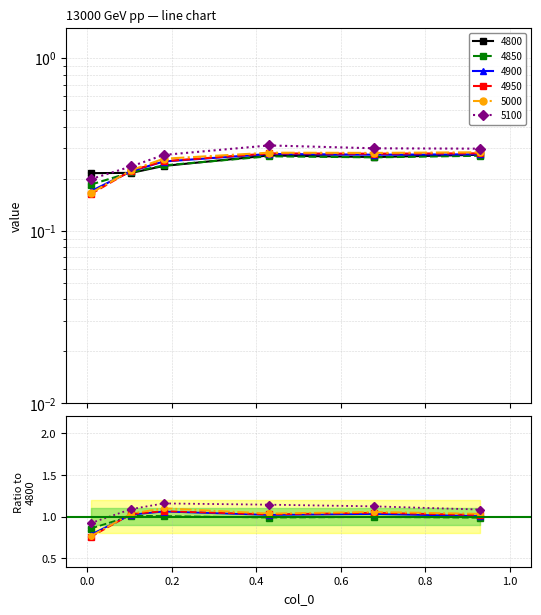

What is the total value across all series at 0.6794520547945205?

1.7